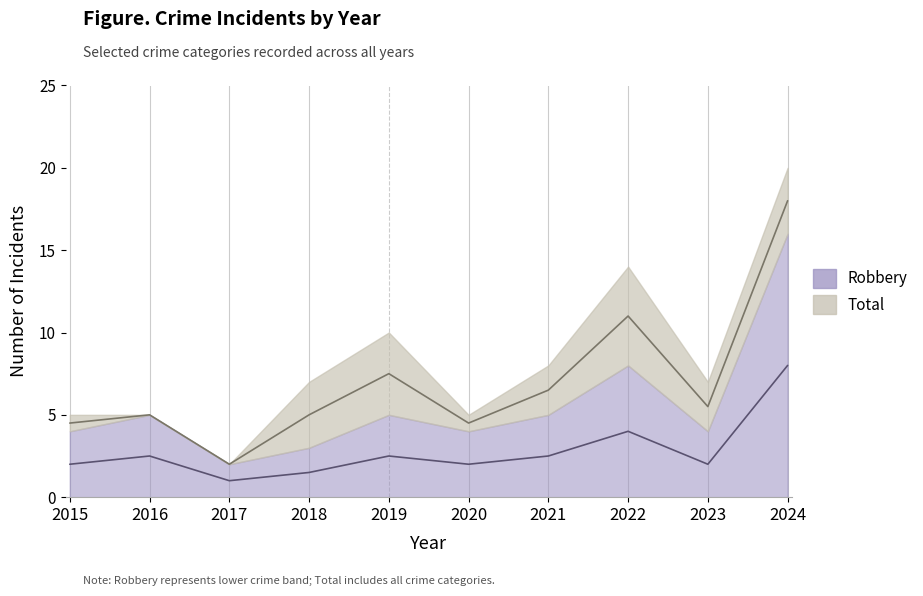

At which category does Total reach its first local valley?

2017